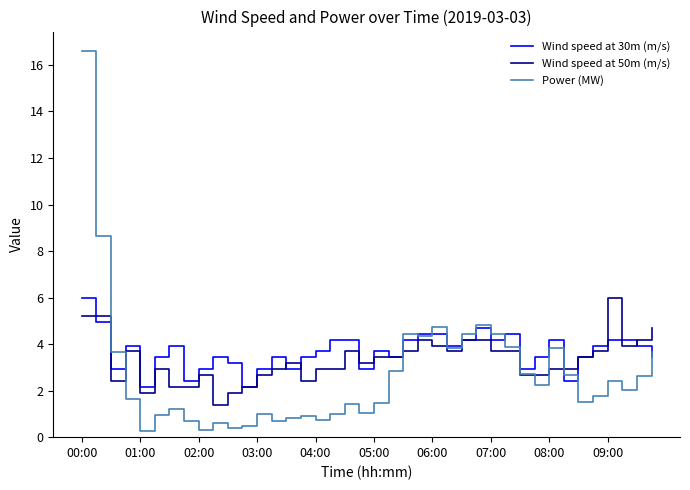

Which series has the widest spread of values?

Power (MW)